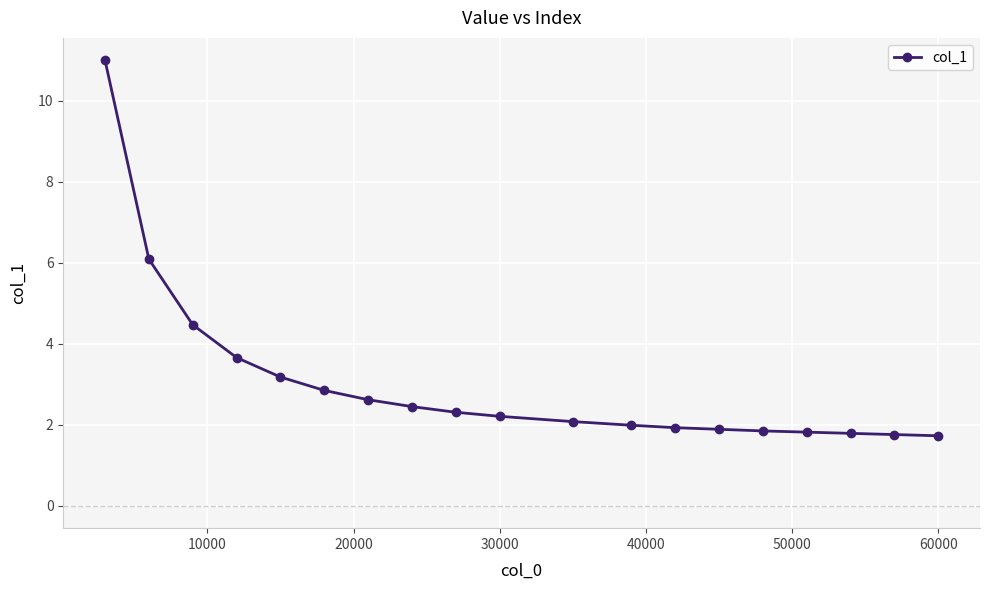

What is the maximum value shown in the chart?

11.0